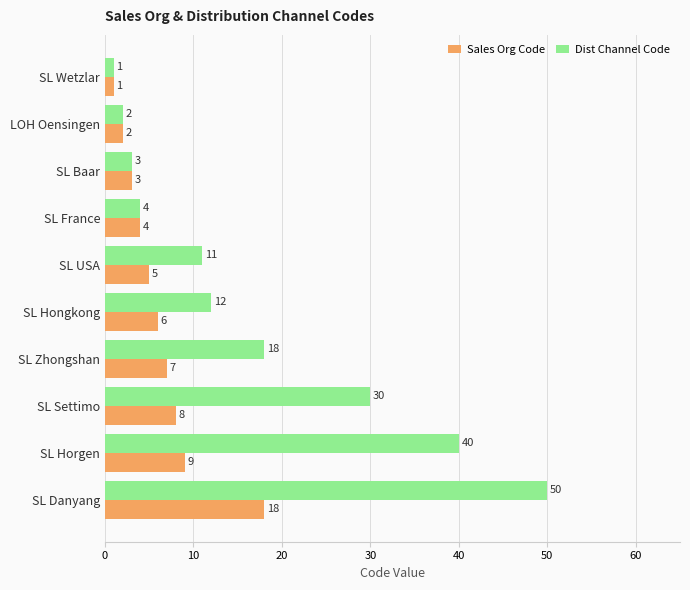

What is the total value across all series at SL Hongkong?

18